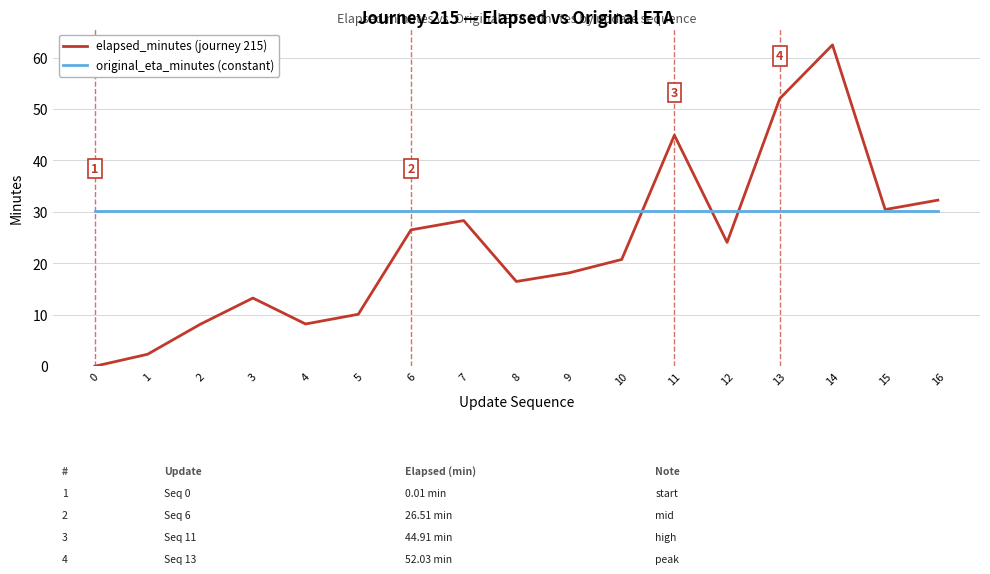

What is the total value across all series at 15?

60.7